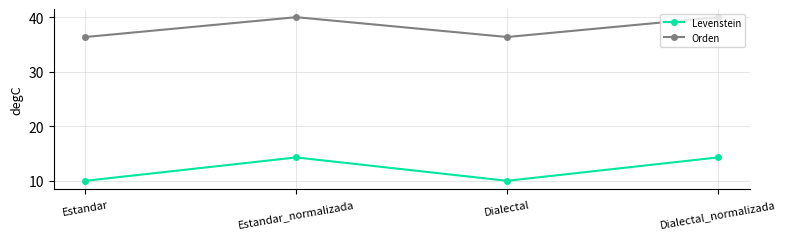

What is the difference between the second highest and minimum values in the Orden series?

3.6